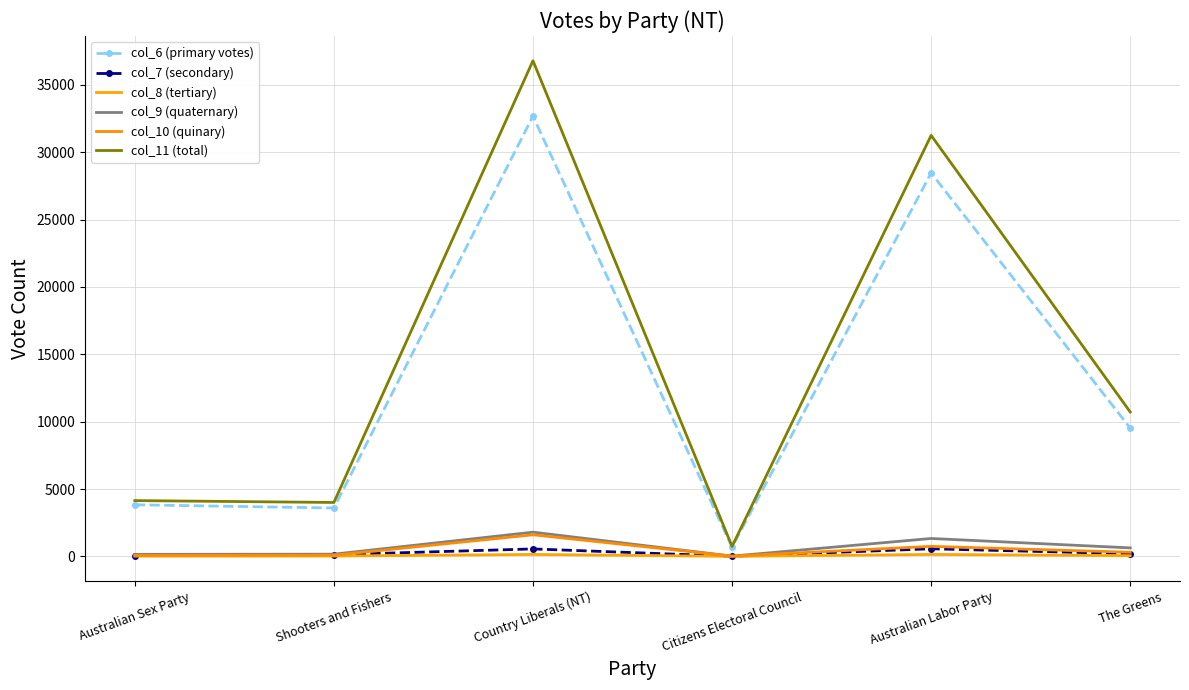

In col_8 (tertiary), how many points are higher than both neighbors (excluding endpoints)?

2